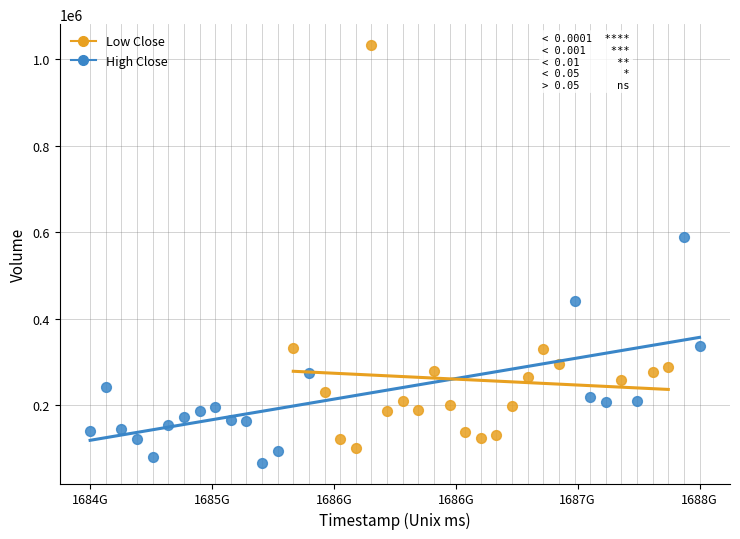

Which series reaches the maximum Y coordinate?

Low Close